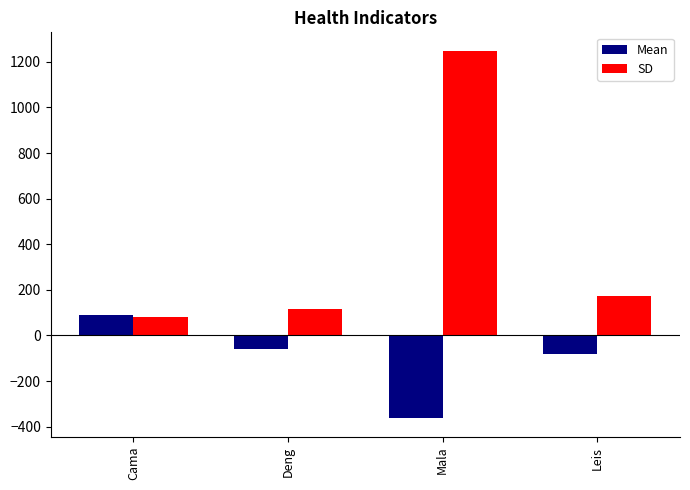

The SD series shows 1248.6 at Mala. True or false?

True